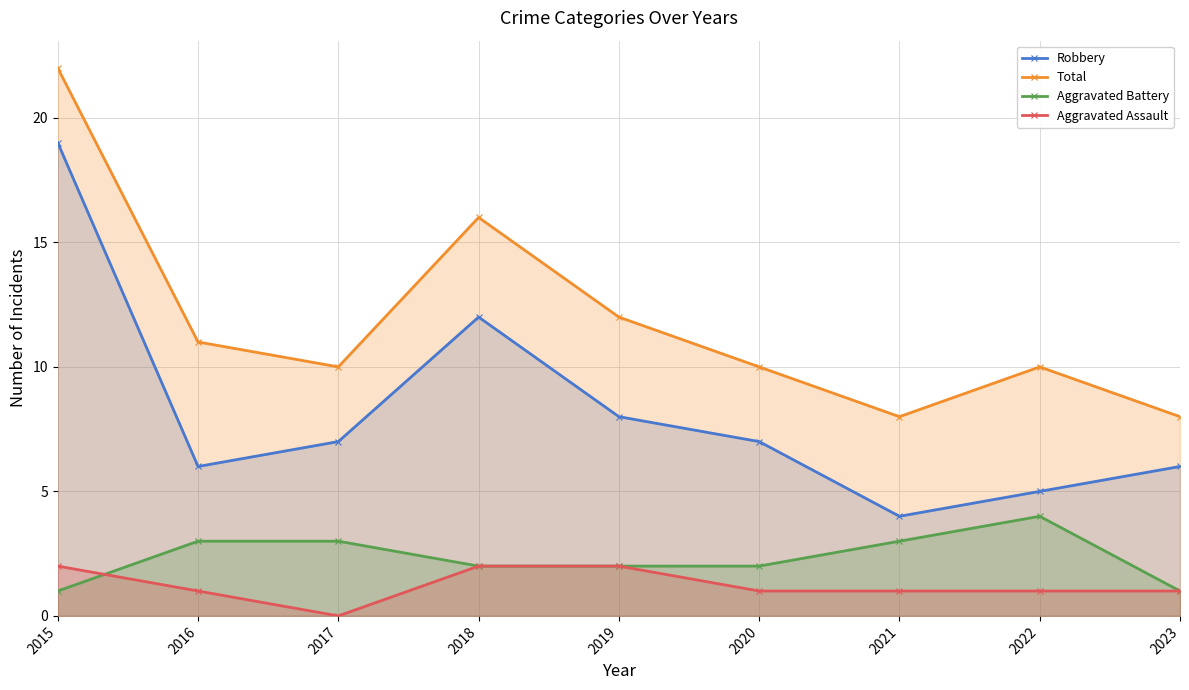

Reading left to right, extract all data points from this chart.

Robbery: 19	6	7	12	8	7	4	5	6
Total: 22	11	10	16	12	10	8	10	8
Aggravated Battery: 1	3	3	2	2	2	3	4	1
Aggravated Assault: 2	1	0	2	2	1	1	1	1